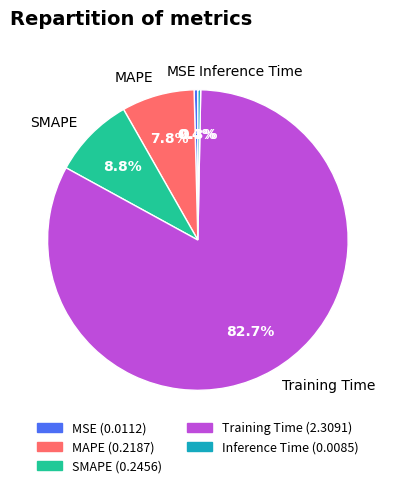

To the nearest percent, what portion does MAPE represent?

8%